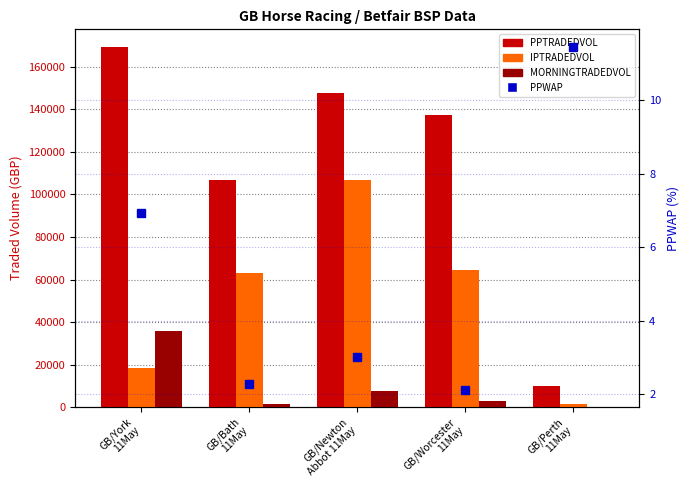

Is the value of PPWAP at GB/Worcester
11May greater than the value of MORNINGTRADEDVOL at GB/Bath
11May?

No